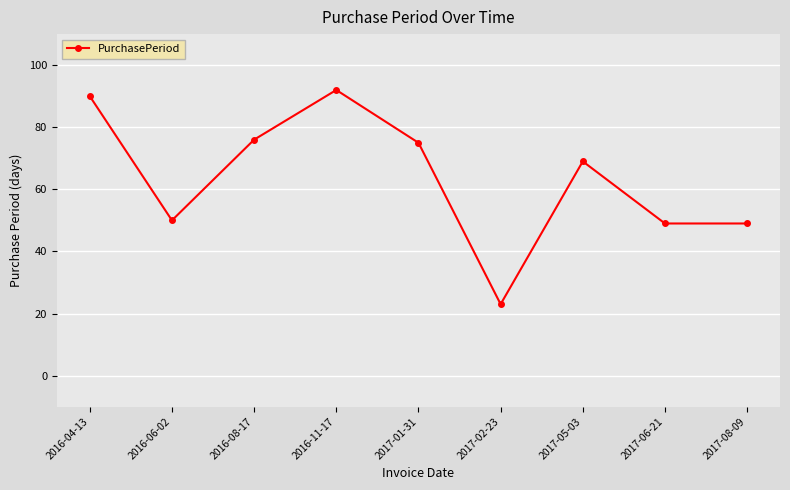

Between 2016-11-17 and 2017-08-09, which is larger?

2016-11-17